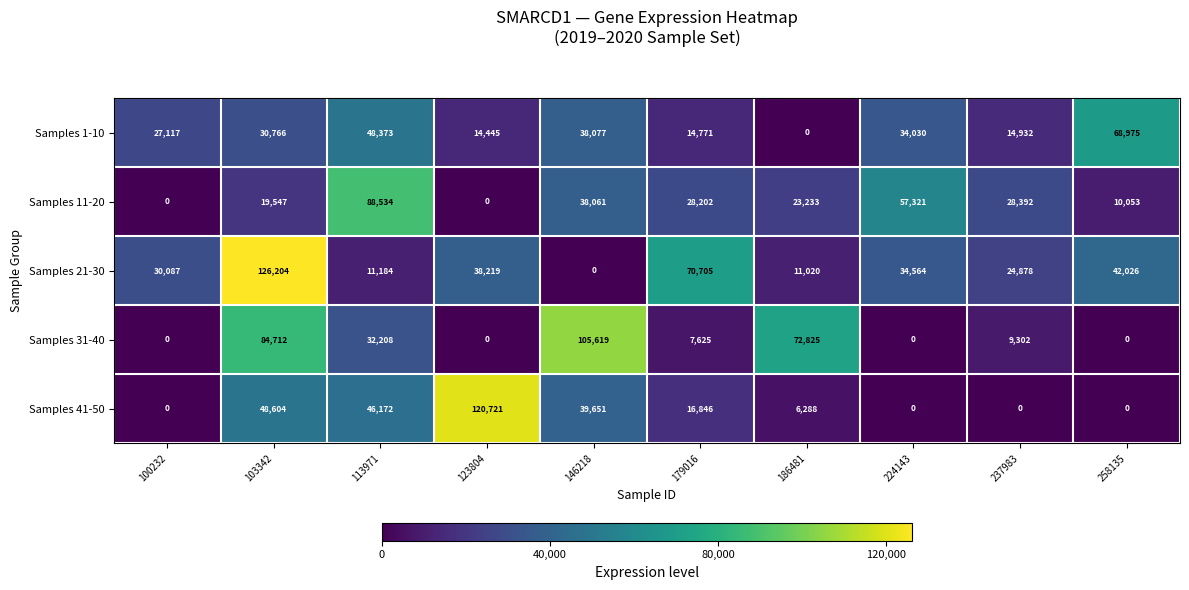

What is the highest value of the Samples 21-30 series?

126204